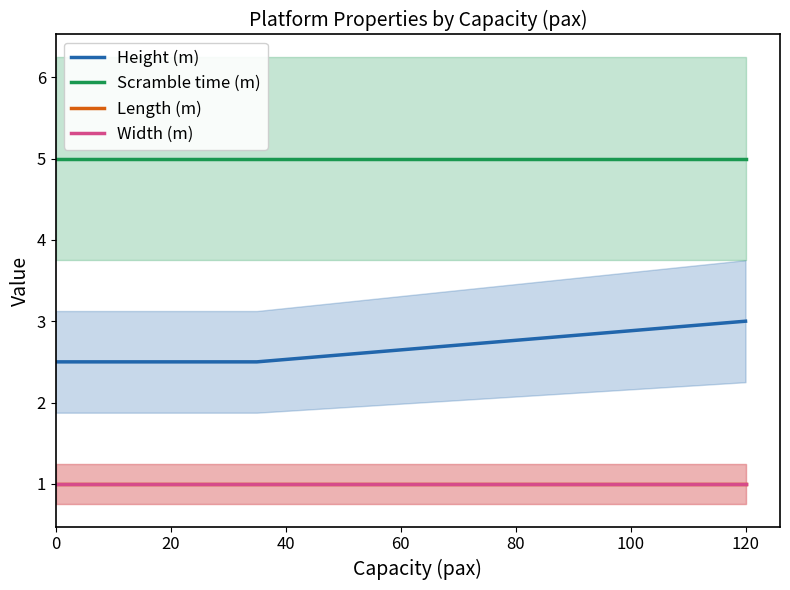

What is the value of the Length (m) point at the 1st from the left?

1.0